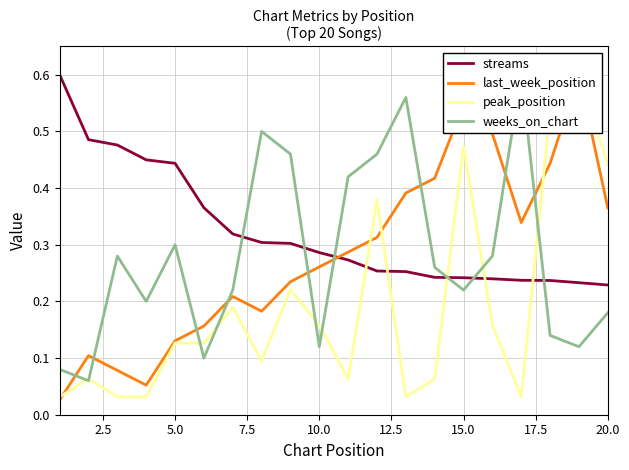

How many lines are shown in the chart?

4